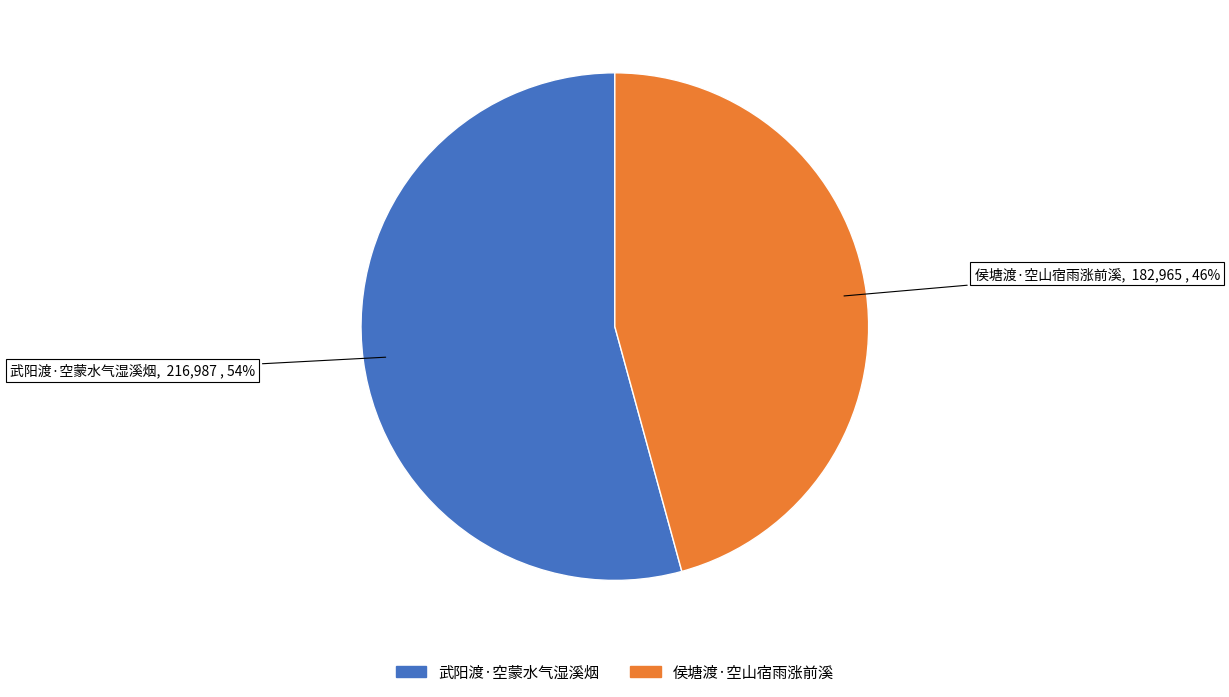

To the nearest percent, what portion does 武阳渡·空蒙水气湿溪烟 represent?

54%